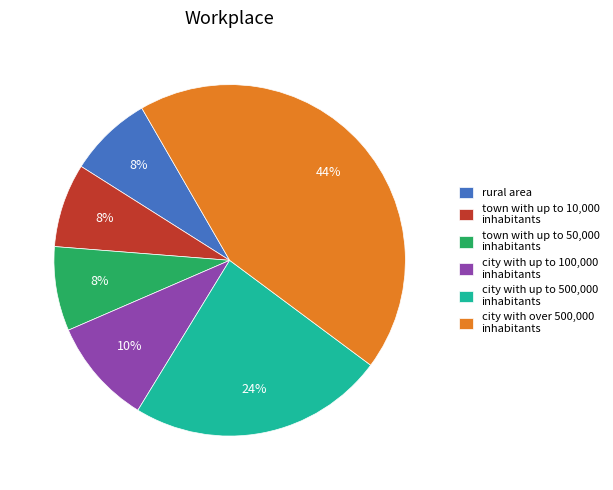

Which has a higher value, town with up to 50,000 inhabitants or city with up to 100,000 inhabitants?

city with up to 100,000 inhabitants